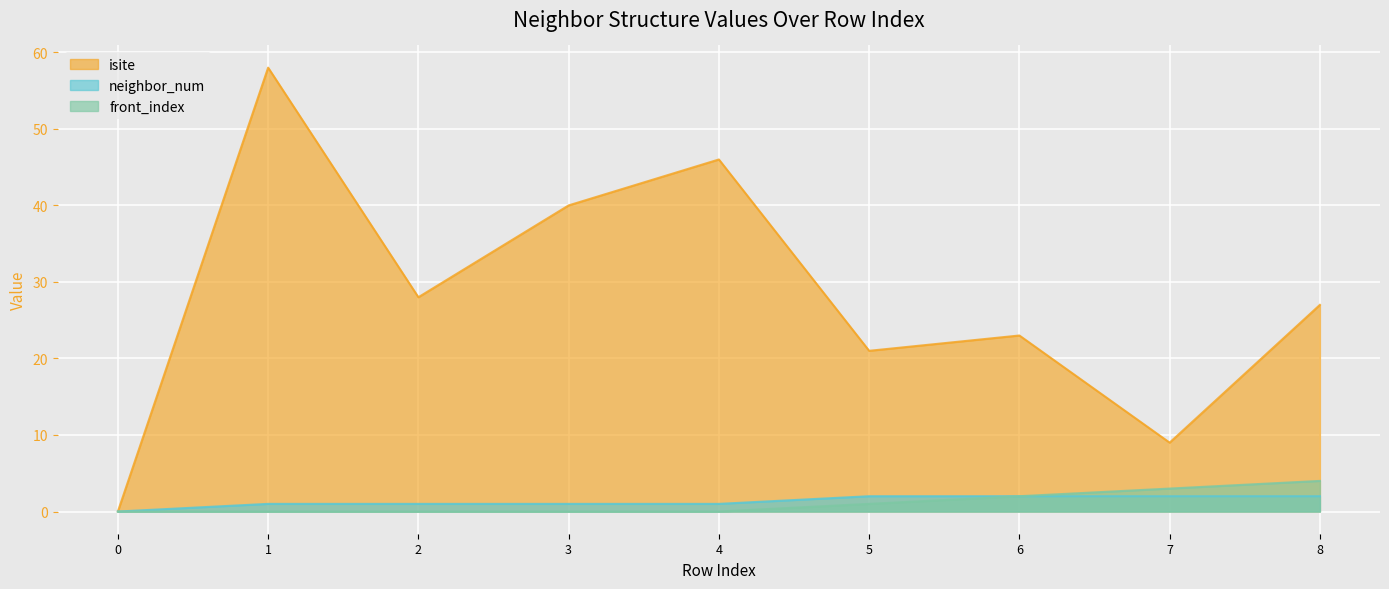

What is the total value across all series at 1?

59